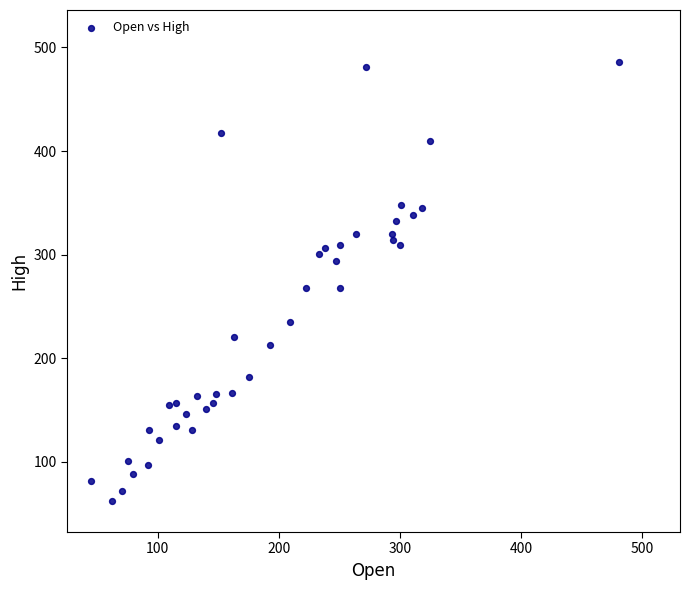

What is the range of X values (max minus min)?

435.9